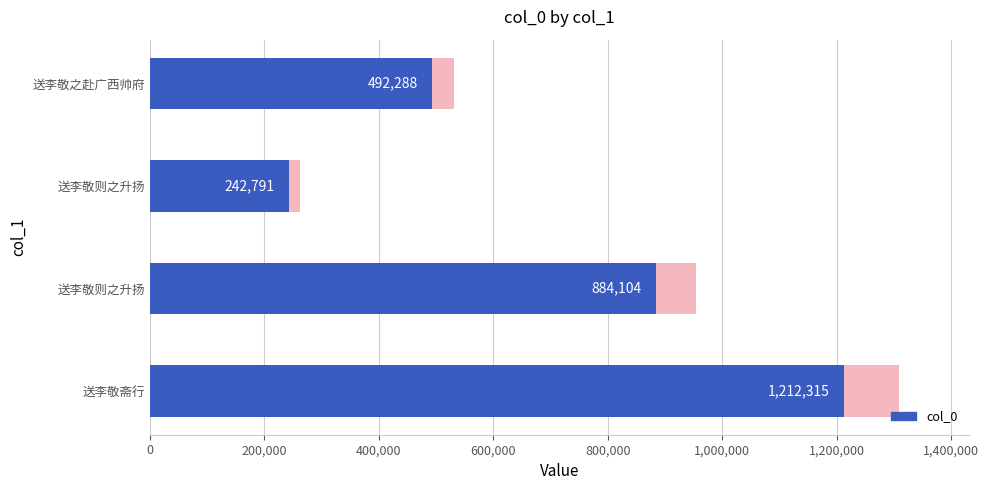

True or false: the data shows 668047 at 送李敬之赴广西帅府.

False